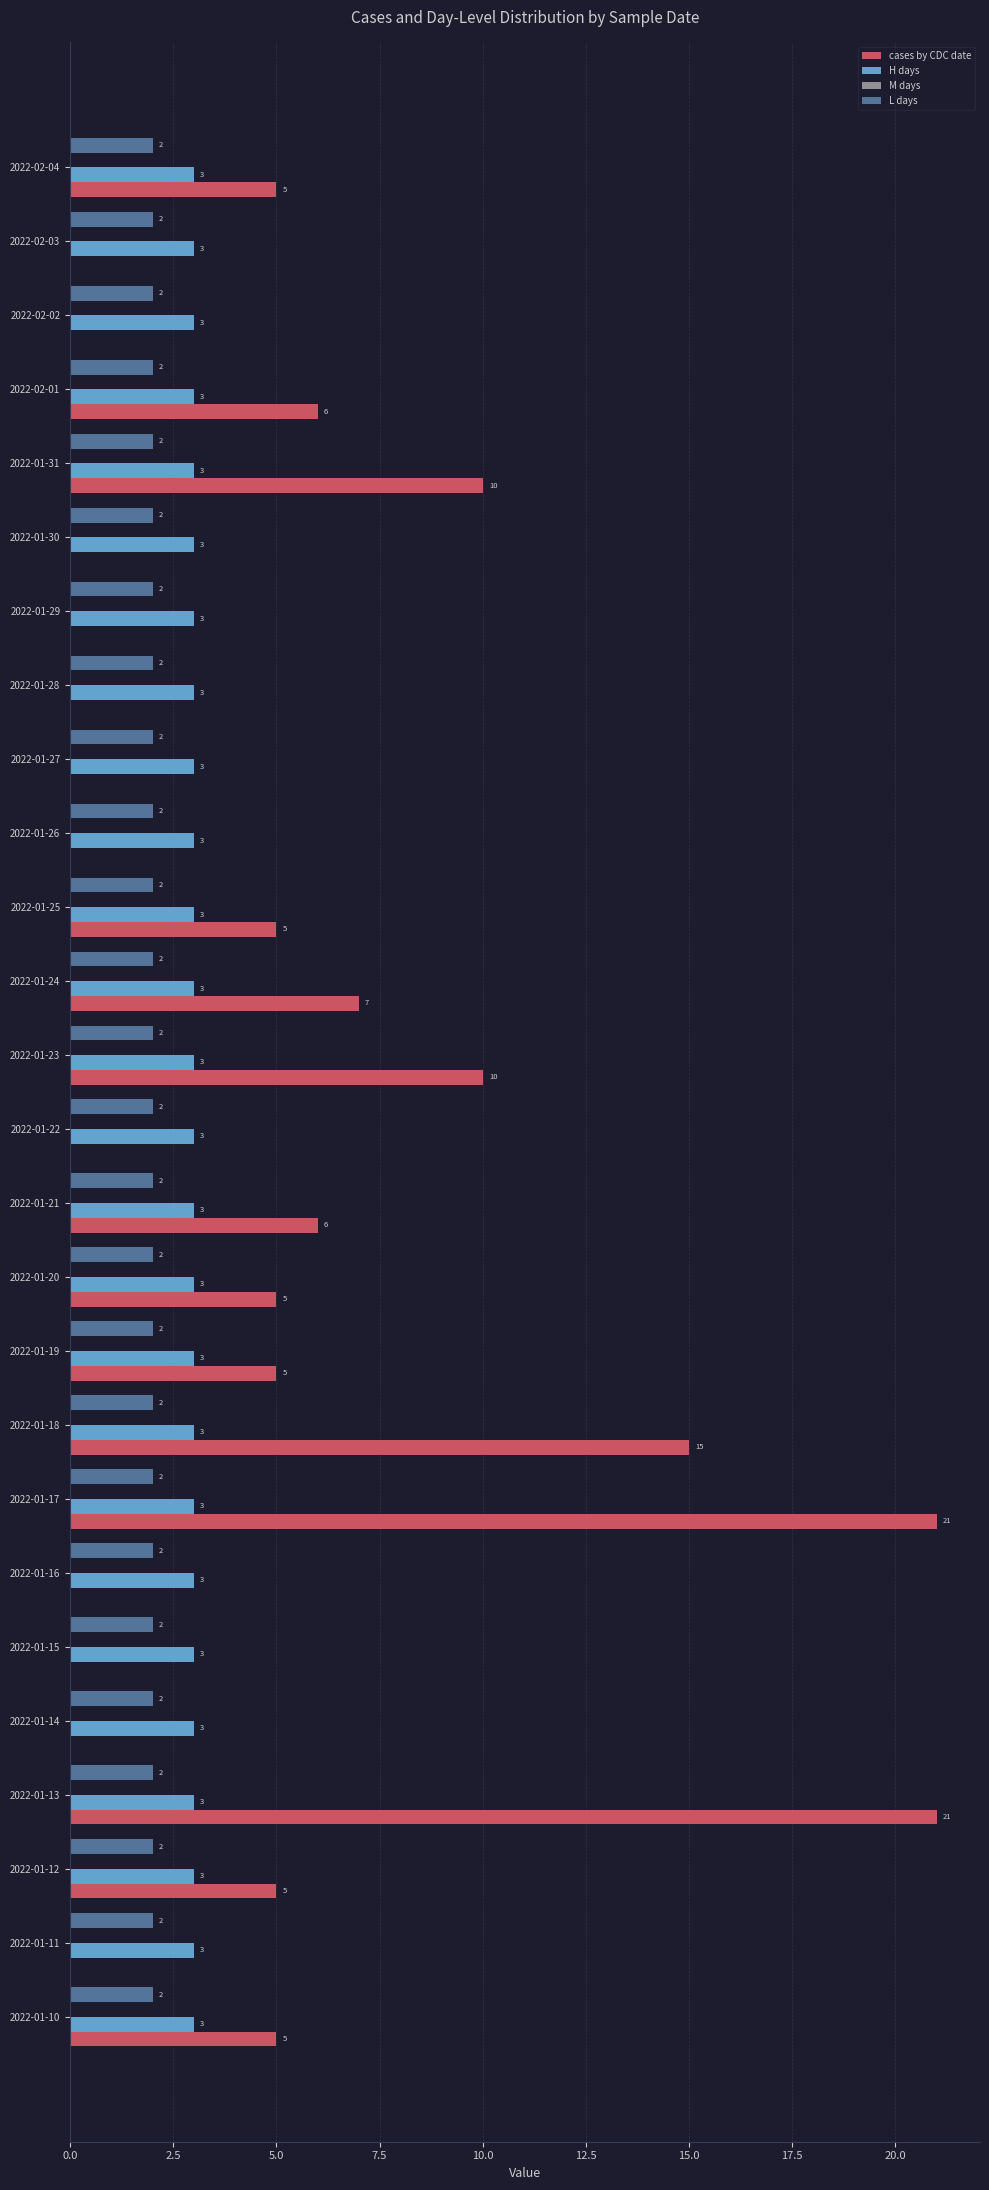

The cases by CDC date series shows 8 at 2022-02-04. True or false?

False